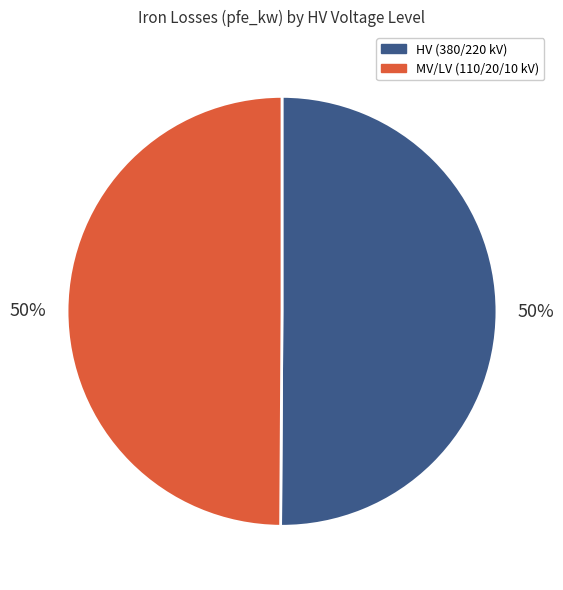

To the nearest percent, what is the average slice percentage?

50%